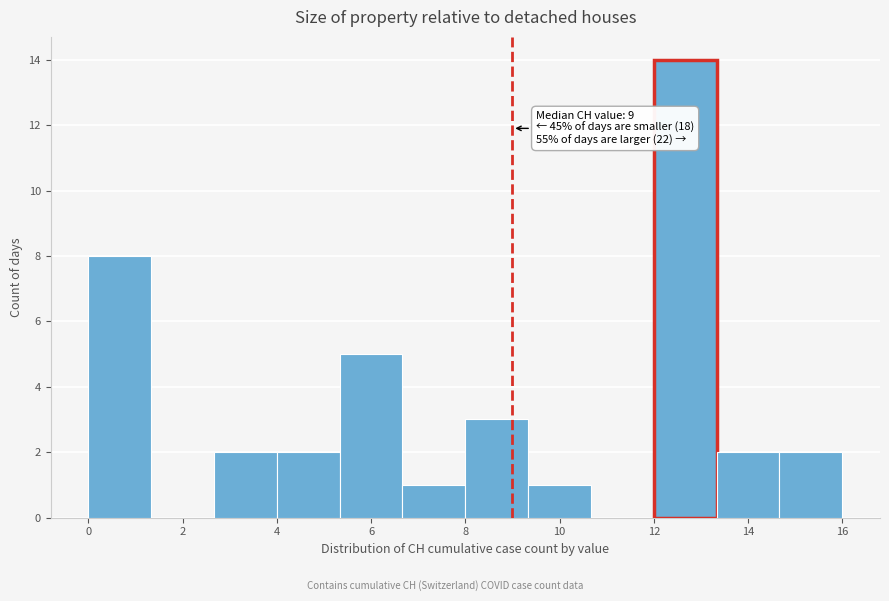

Over which range of the x-axis is the bar tallest?

12.0 to 13.4